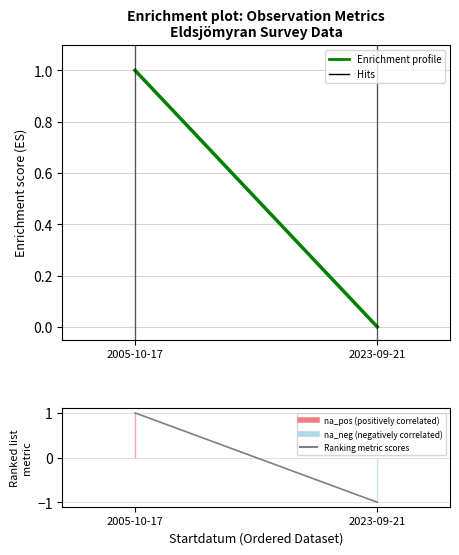

What is the sum of all Enrichment profile values?

1.0